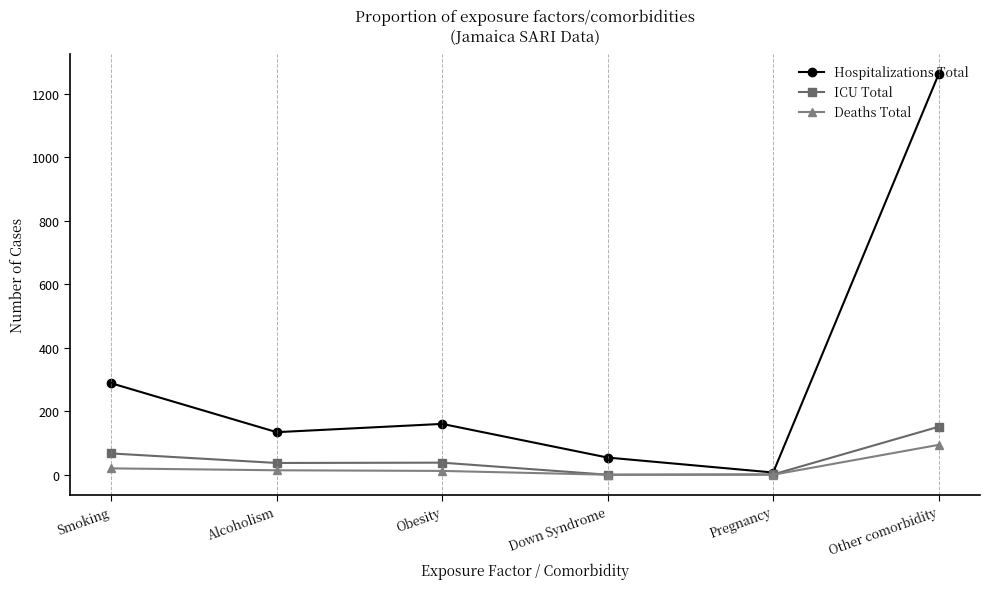

Which label corresponds to the largest value in the chart?

Other comorbidity